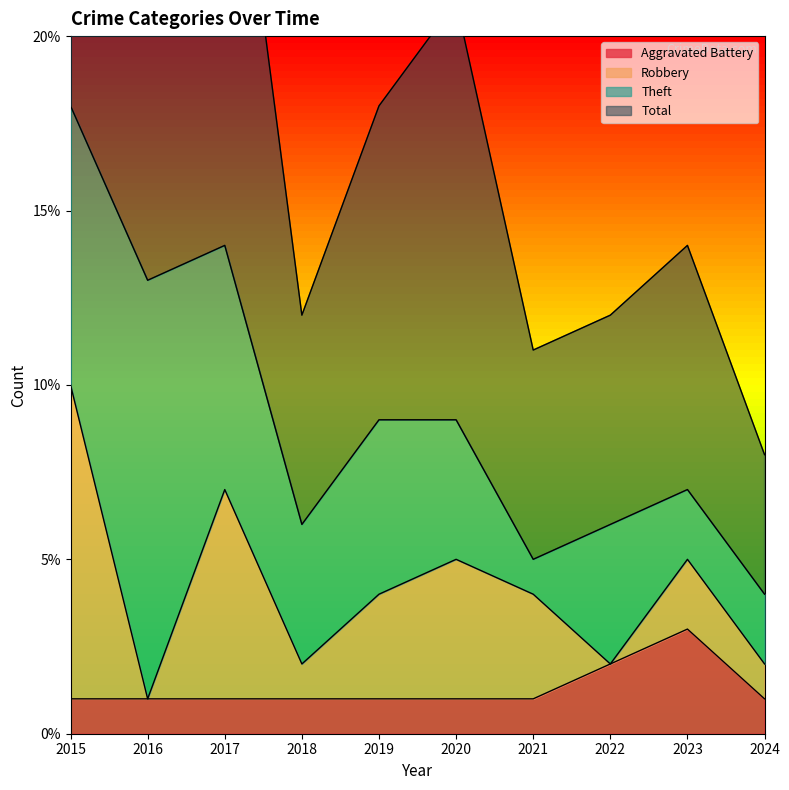

The value of Total at 2018 is 12. True or false?

True